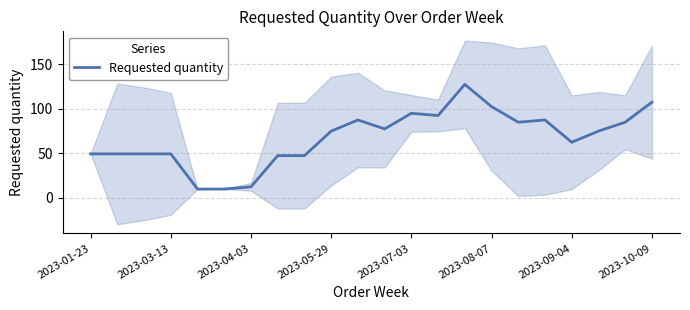

What is the lowest value of the Requested quantity series?

10.0